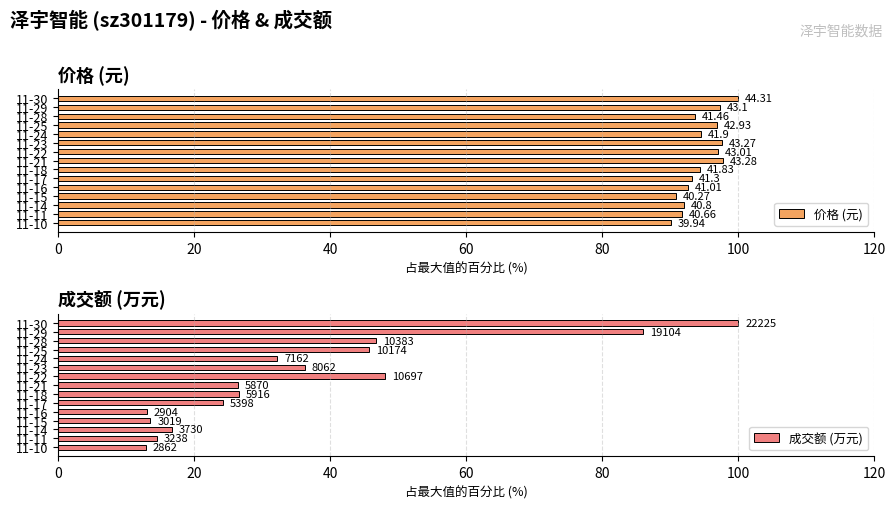

At how many categories does at least one series exceed 23?

15